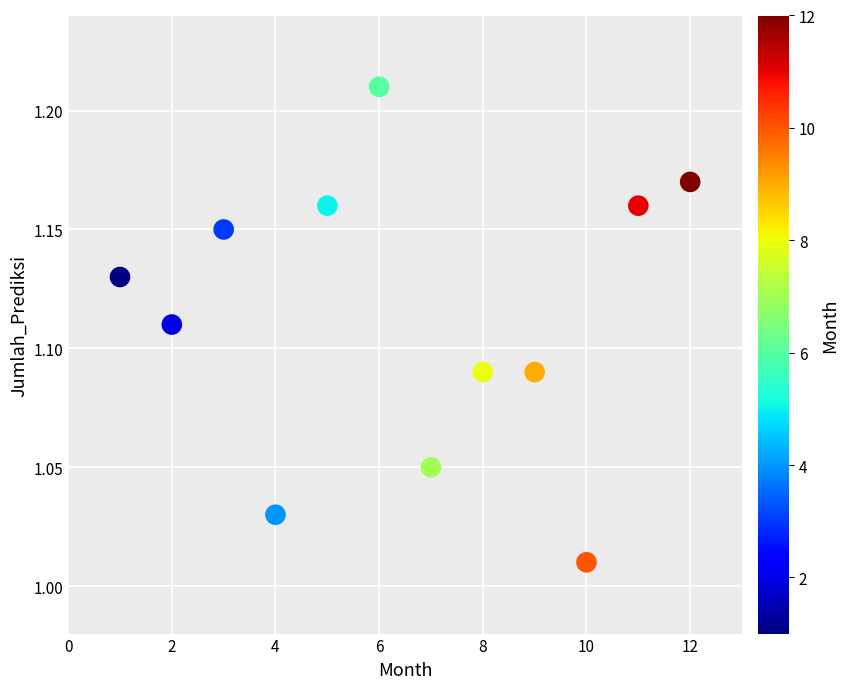

What is the range of X values (max minus min)?

11.0